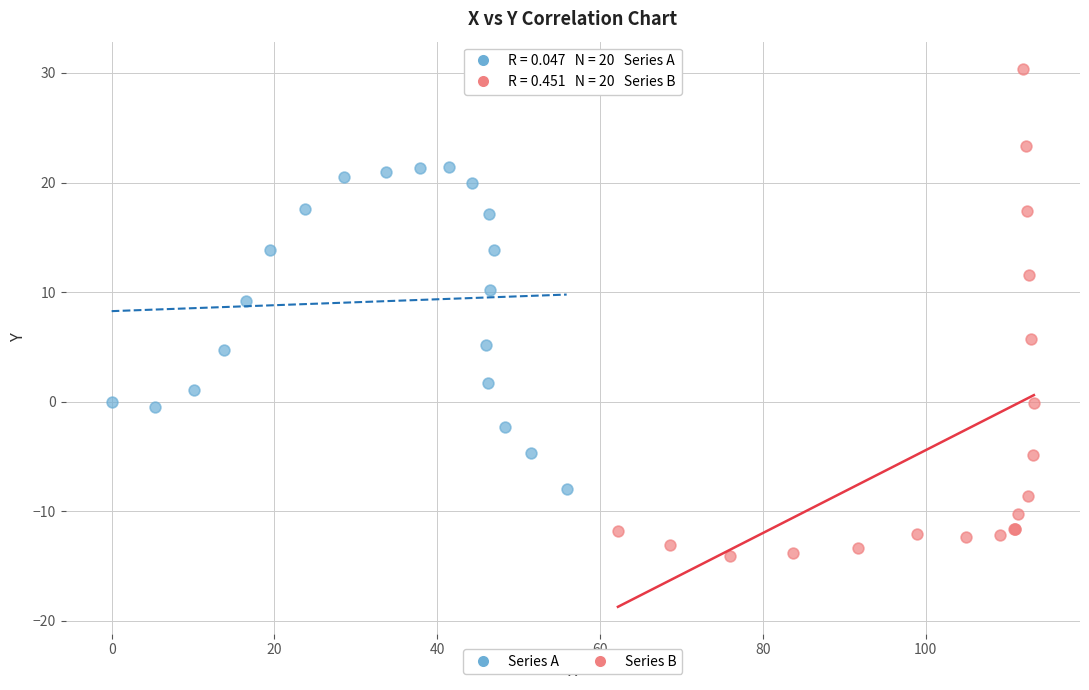

Which series reaches the minimum Y coordinate?

Series B